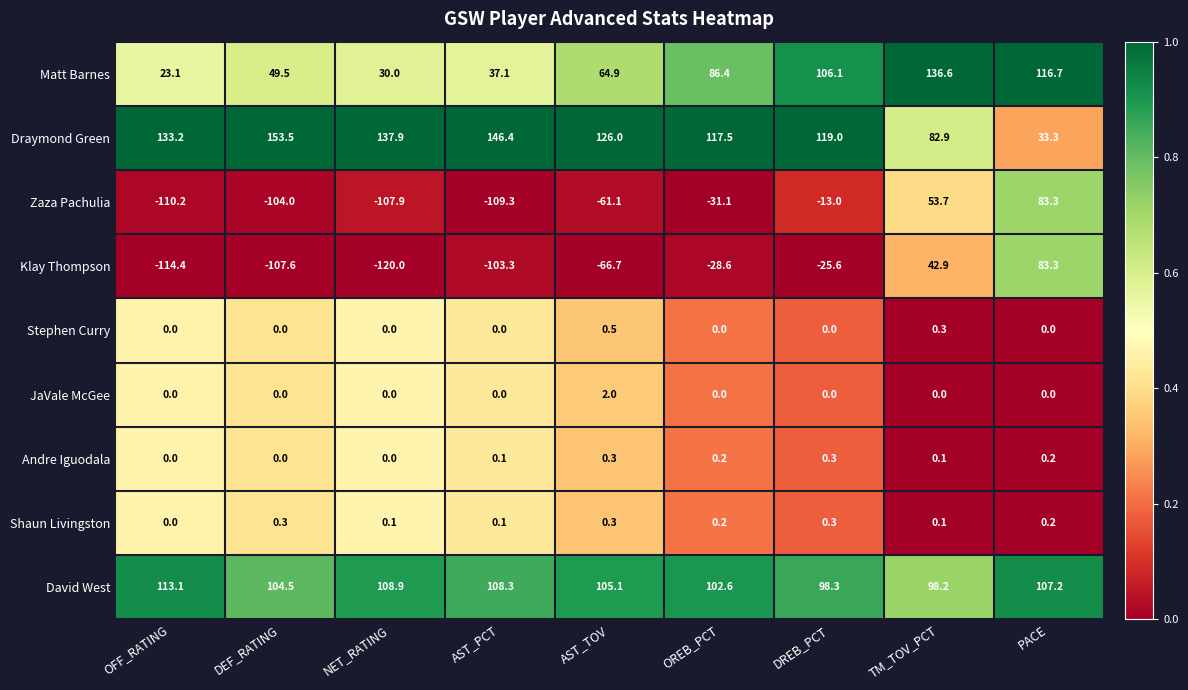

What is the spread (max minus min) of values at DREB_PCT?

144.6